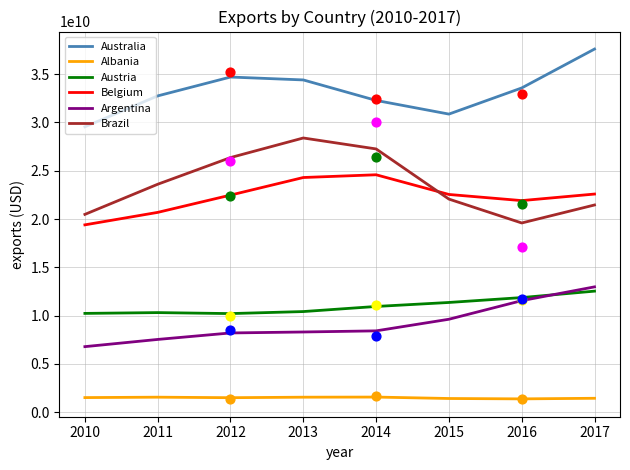

Which series has the largest total across all categories?

Australia